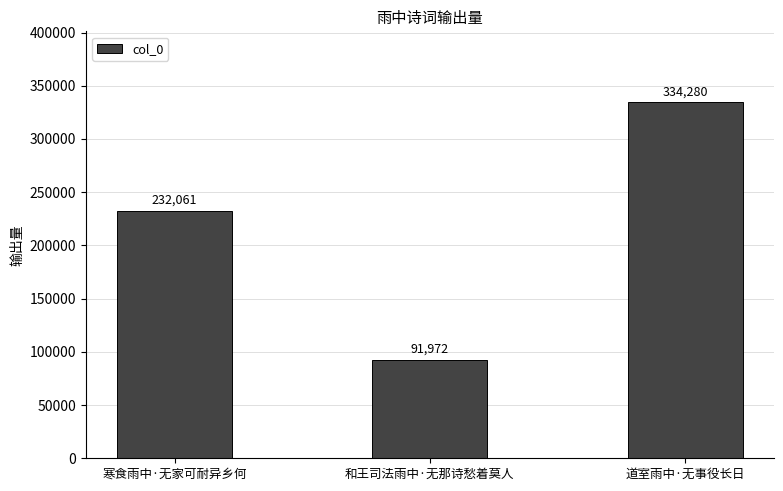

How many bars are there in total?

3